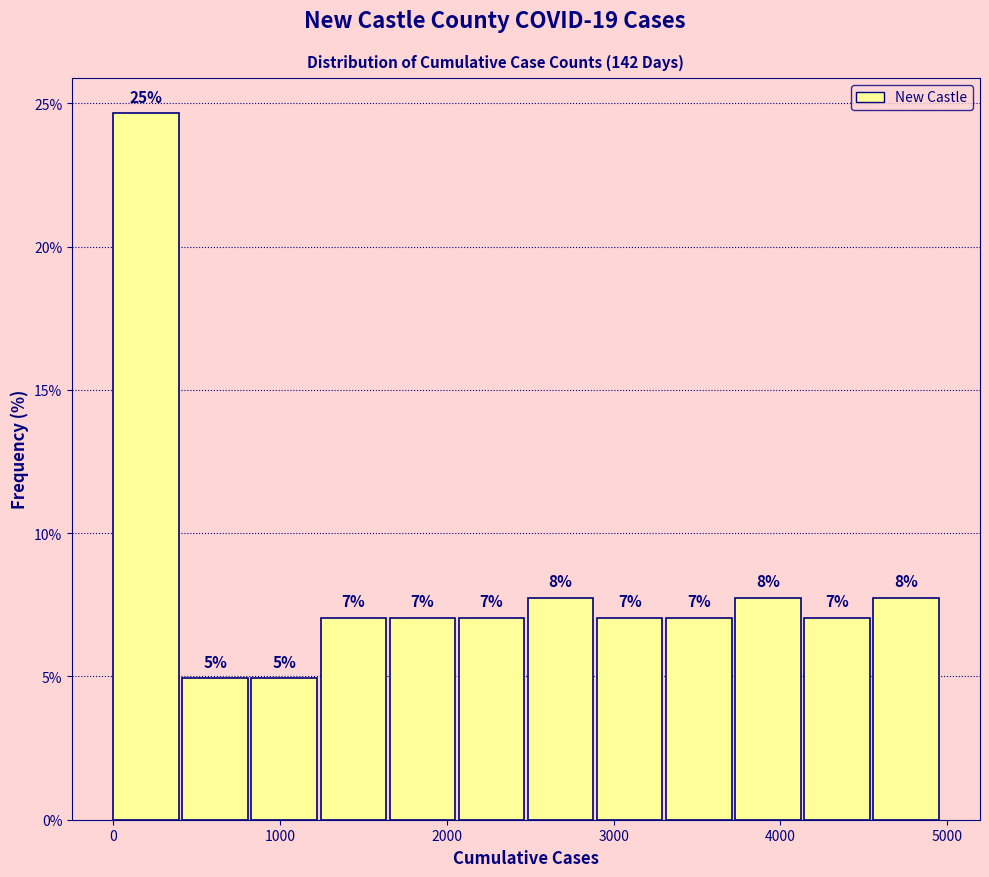

Which range on the x-axis has the tallest bar?

0 to 400